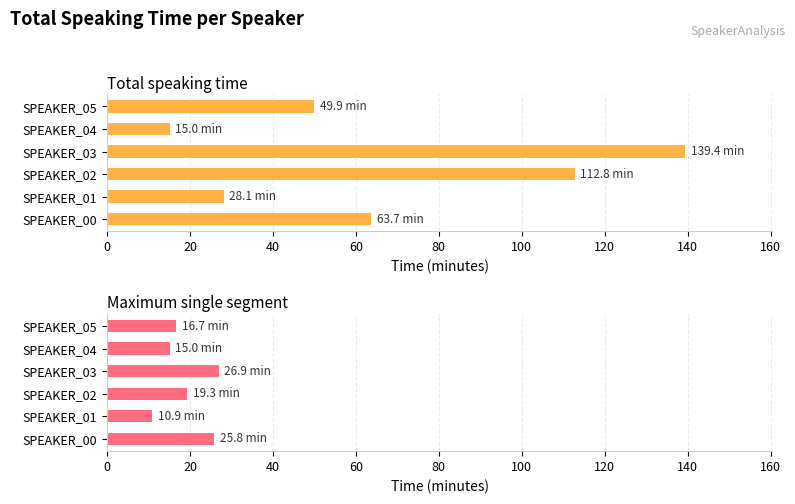

Reading left to right, transcribe all the data shown in this chart.

Total speaking time: 63.7	28.1	112.8	139.4	15.0	49.9
Maximum single segment: 25.8	10.9	19.3	26.9	15.0	16.7